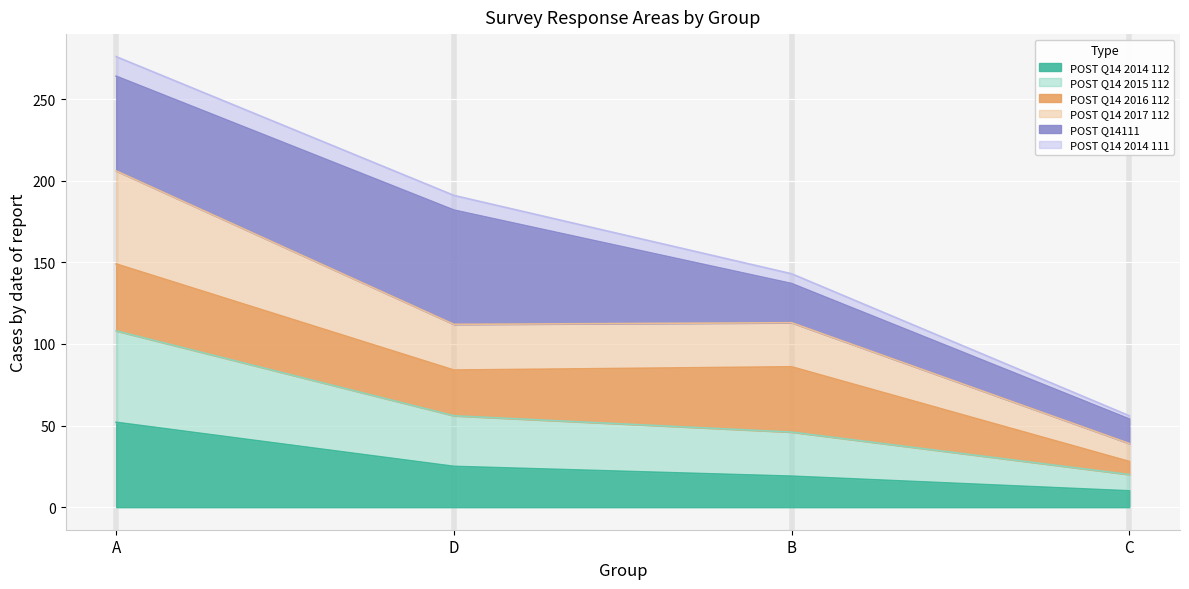

At which label is POST Q14 2014 112 closest to 31?

D